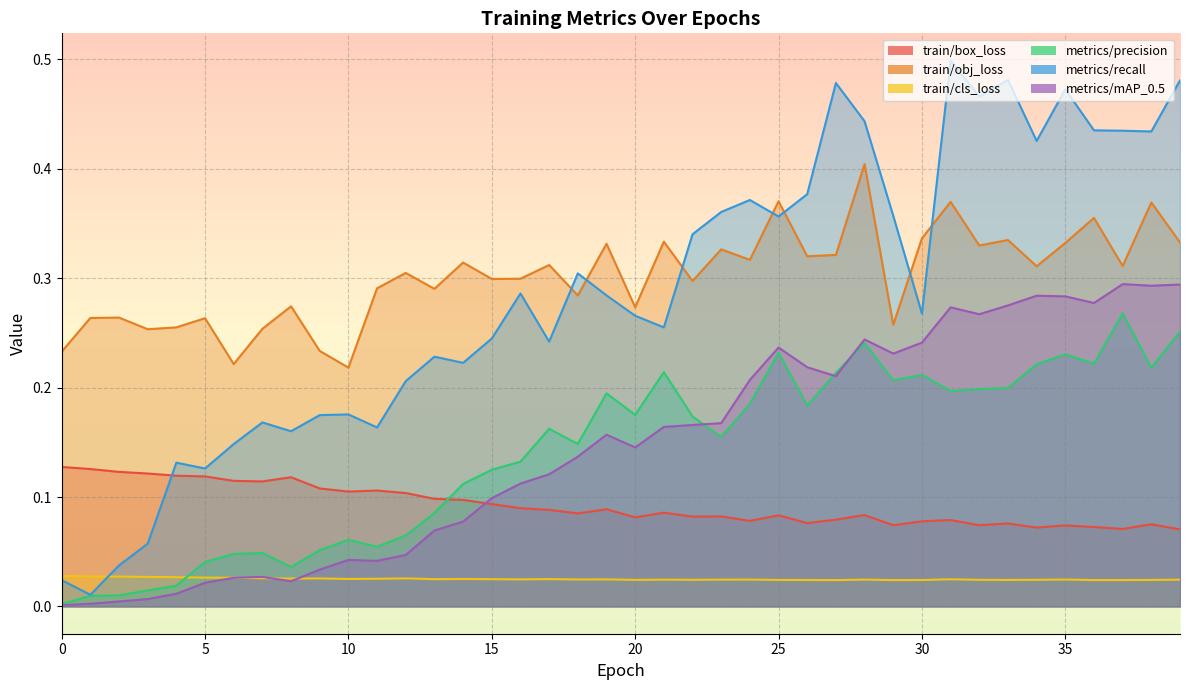

Reading left to right, extract all data points from this chart.

train/box_loss: 0.1	0.1	0.1	0.1	0.1	0.1	0.1	0.1	0.1	0.1	0.1	0.1	0.1	0.1	0.1	0.1	0.1	0.1	0.1	0.1	0.1	0.1	0.1	0.1	0.1	0.1	0.1	0.1	0.1	0.1	0.1	0.1	0.1	0.1	0.1	0.1	0.1	0.1	0.1	0.1
train/obj_loss: 0.2	0.3	0.3	0.3	0.3	0.3	0.2	0.3	0.3	0.2	0.2	0.3	0.3	0.3	0.3	0.3	0.3	0.3	0.3	0.3	0.3	0.3	0.3	0.3	0.3	0.4	0.3	0.3	0.4	0.3	0.3	0.4	0.3	0.3	0.3	0.3	0.4	0.3	0.4	0.3
train/cls_loss: 0.0	0.0	0.0	0.0	0.0	0.0	0.0	0.0	0.0	0.0	0.0	0.0	0.0	0.0	0.0	0.0	0.0	0.0	0.0	0.0	0.0	0.0	0.0	0.0	0.0	0.0	0.0	0.0	0.0	0.0	0.0	0.0	0.0	0.0	0.0	0.0	0.0	0.0	0.0	0.0
metrics/precision: 0.0	0.0	0.0	0.0	0.0	0.0	0.0	0.0	0.0	0.1	0.1	0.1	0.1	0.1	0.1	0.1	0.1	0.2	0.1	0.2	0.2	0.2	0.2	0.2	0.2	0.2	0.2	0.2	0.2	0.2	0.2	0.2	0.2	0.2	0.2	0.2	0.2	0.3	0.2	0.3
metrics/recall: 0.0	0.0	0.0	0.1	0.1	0.1	0.1	0.2	0.2	0.2	0.2	0.2	0.2	0.2	0.2	0.2	0.3	0.2	0.3	0.3	0.3	0.3	0.3	0.4	0.4	0.4	0.4	0.5	0.4	0.4	0.3	0.5	0.5	0.5	0.4	0.5	0.4	0.4	0.4	0.5
metrics/mAP_0.5: 0.0	0.0	0.0	0.0	0.0	0.0	0.0	0.0	0.0	0.0	0.0	0.0	0.0	0.1	0.1	0.1	0.1	0.1	0.1	0.2	0.1	0.2	0.2	0.2	0.2	0.2	0.2	0.2	0.2	0.2	0.2	0.3	0.3	0.3	0.3	0.3	0.3	0.3	0.3	0.3